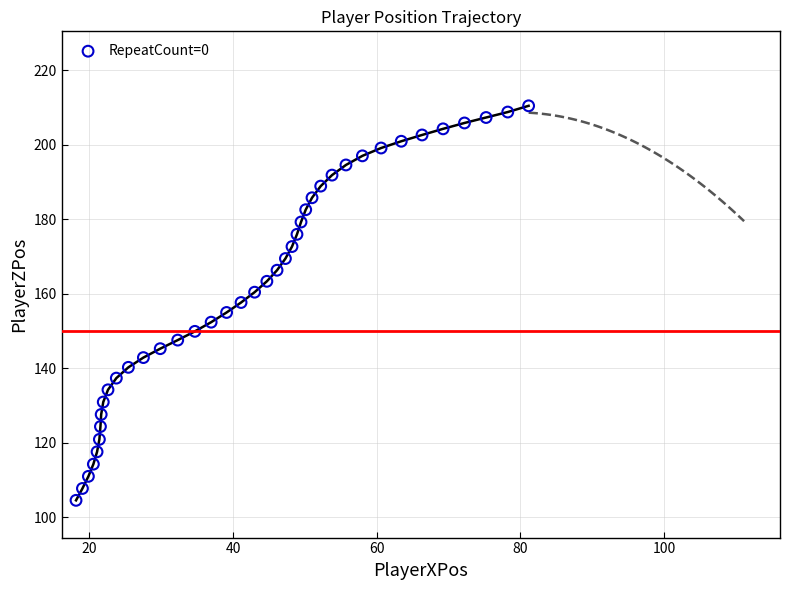

What is the range of X values (max minus min)?

63.0